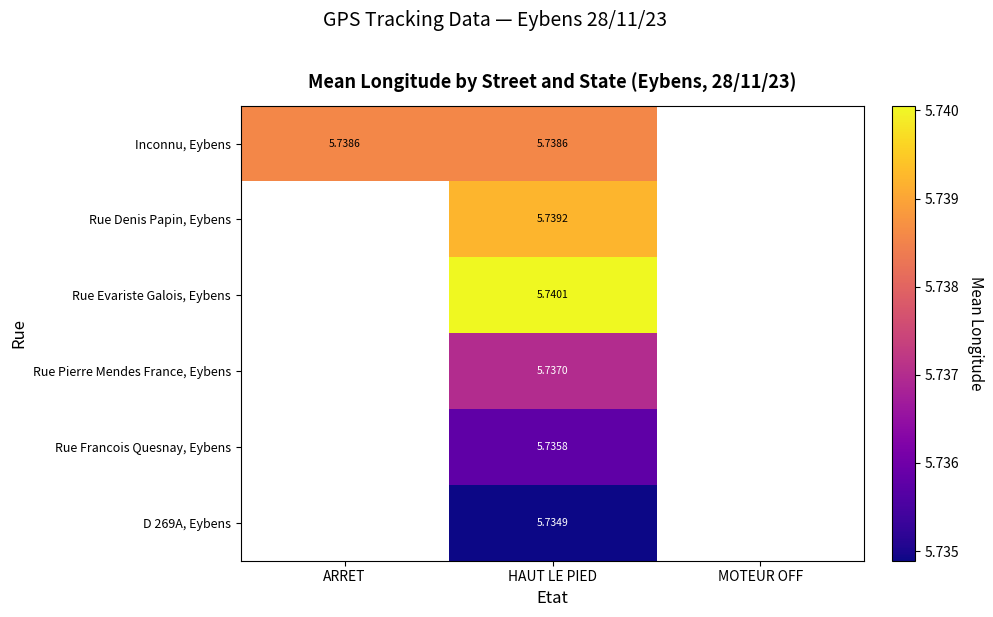

The value of Inconnu, Eybens at HAUT LE PIED is 1.3. True or false?

False